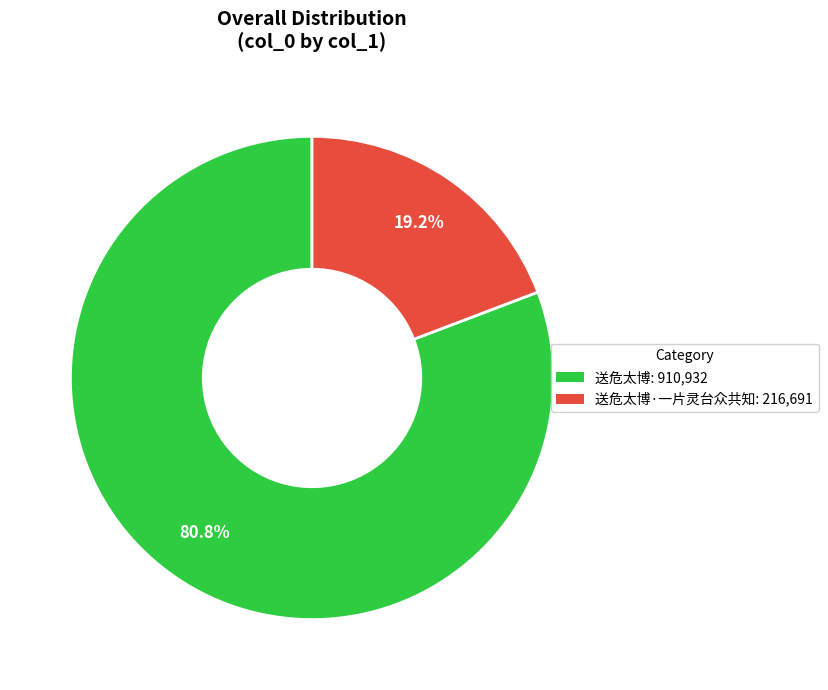

Combined, do 送危太博·一片灵台众共知: 216,691 and 送危太博: 910,932 account for over 50%?

Yes